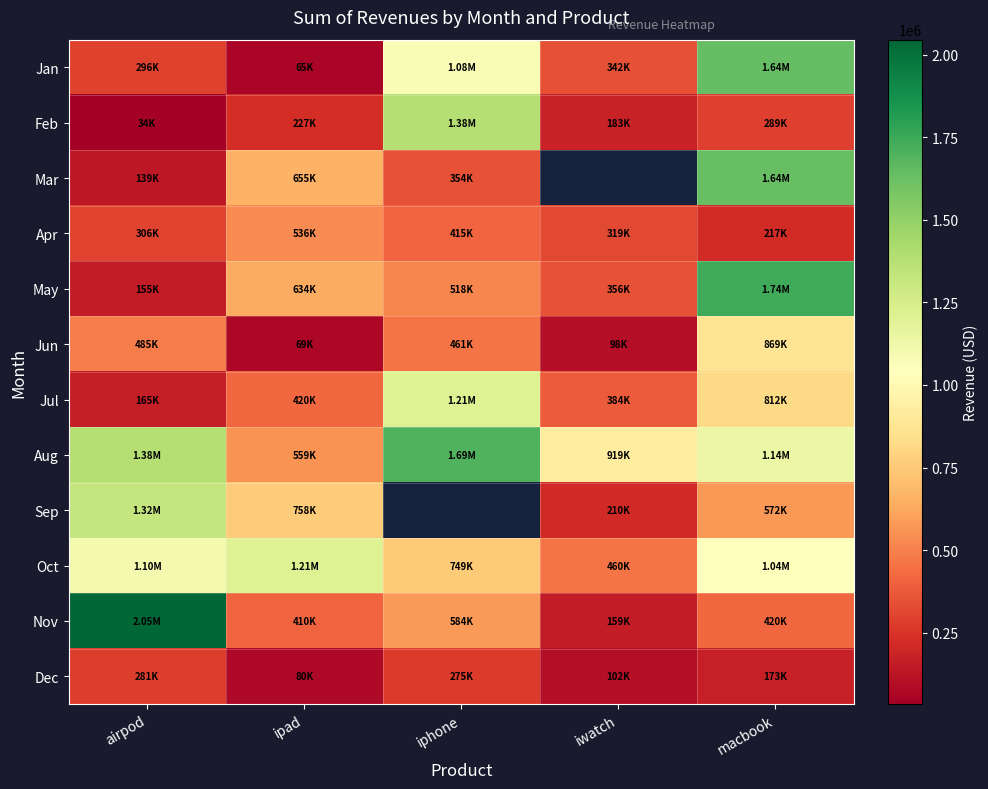

What is the difference between the Aug values at iphone and ipad?

1134505.3